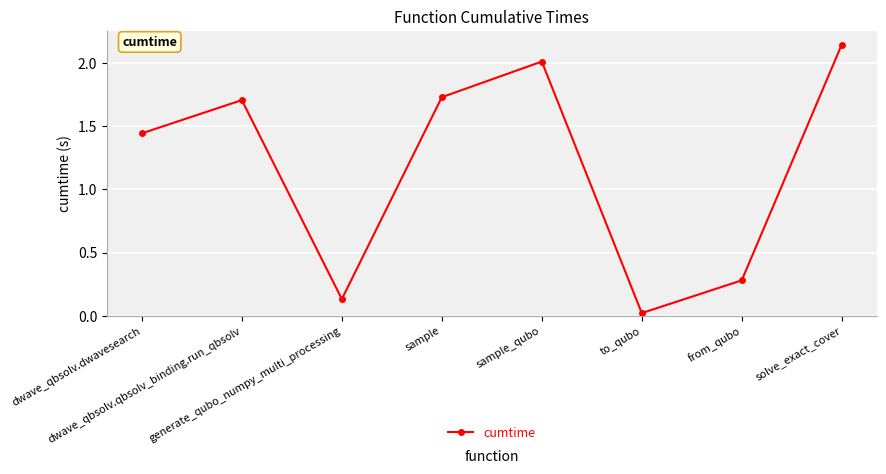

True or false: there are more than 2 points higher than both neighbors.

False